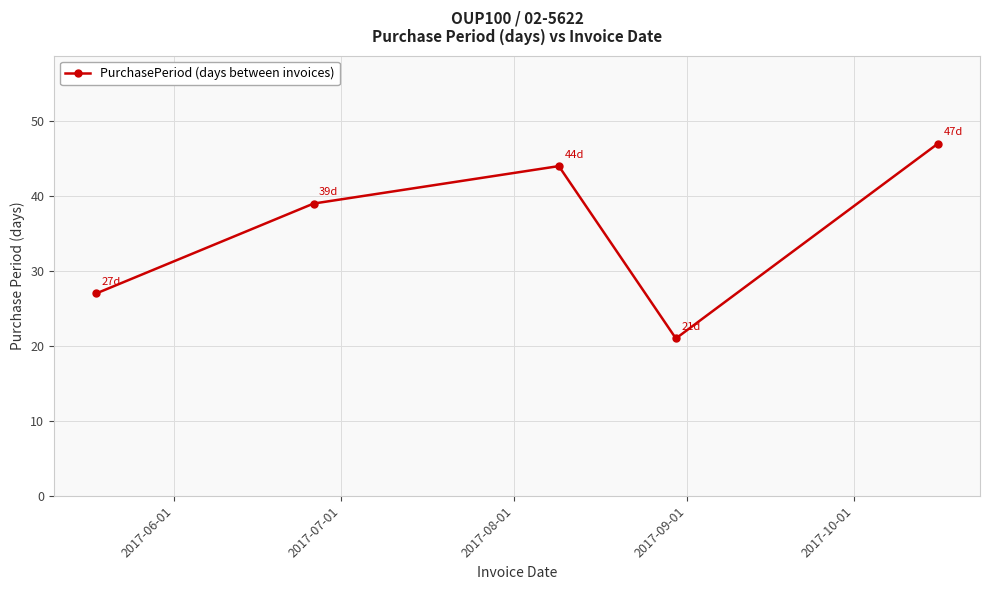

How many series are shown in this chart?

1